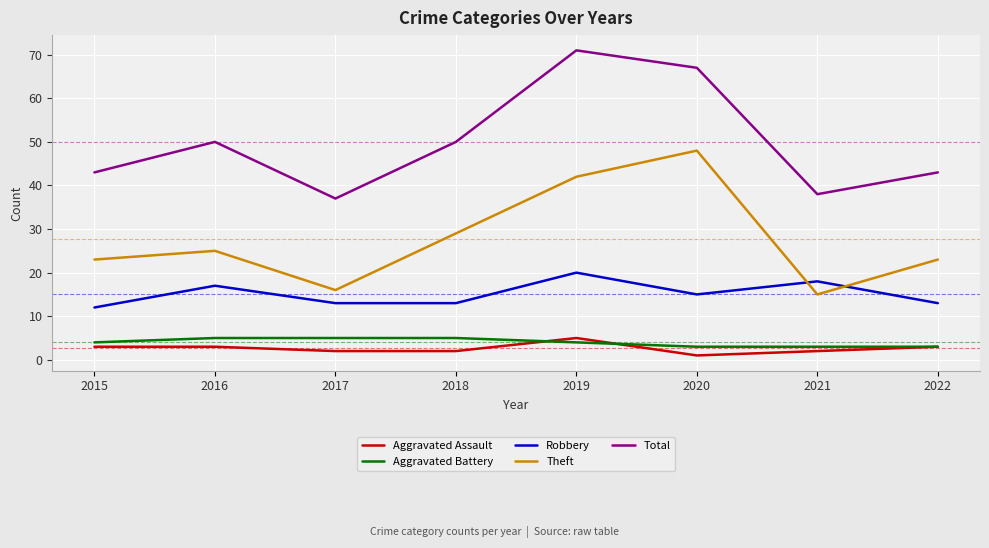

Where does the Robbery series first go above 15?

2016